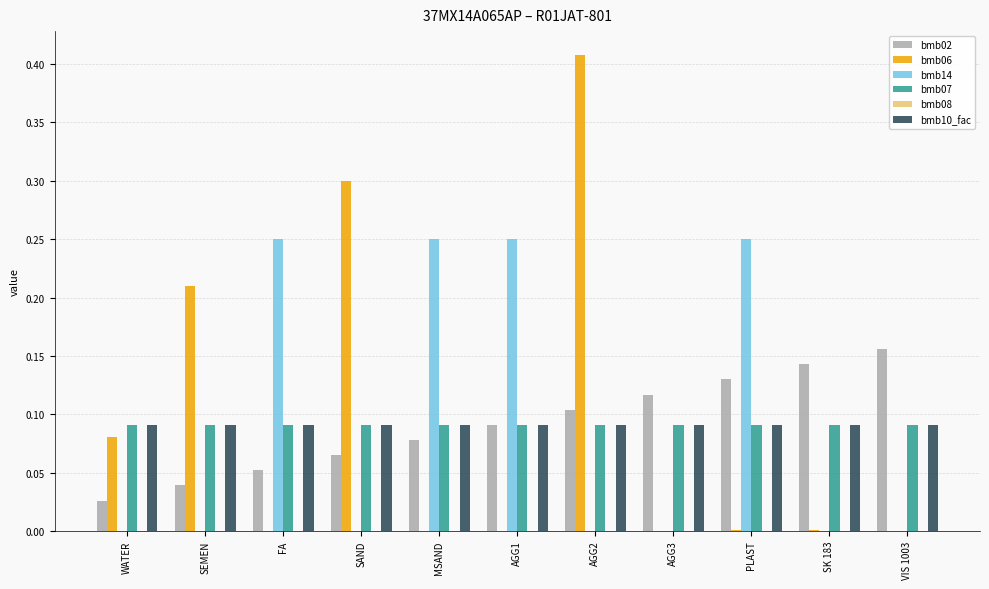

Which label corresponds to the largest value in the chart?

AGG2